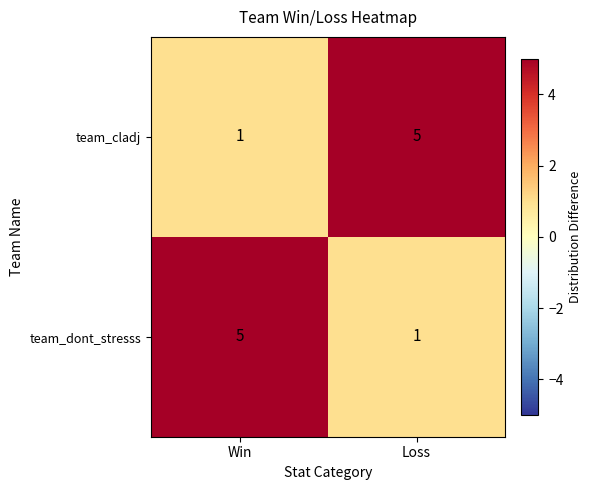

What is the average value of the team_dont_stresss series?

3